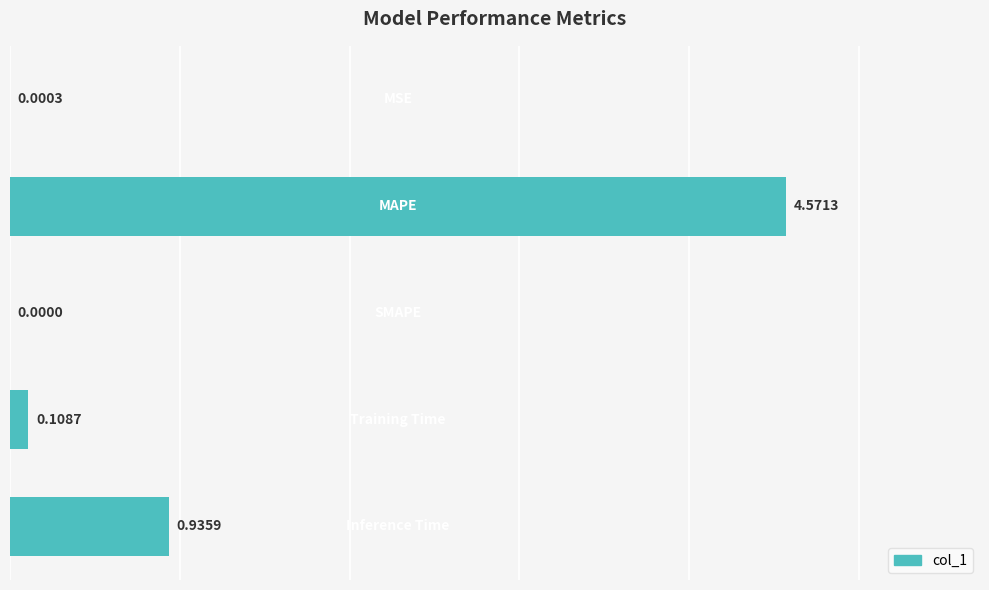

What is the sum of all values?

5.6